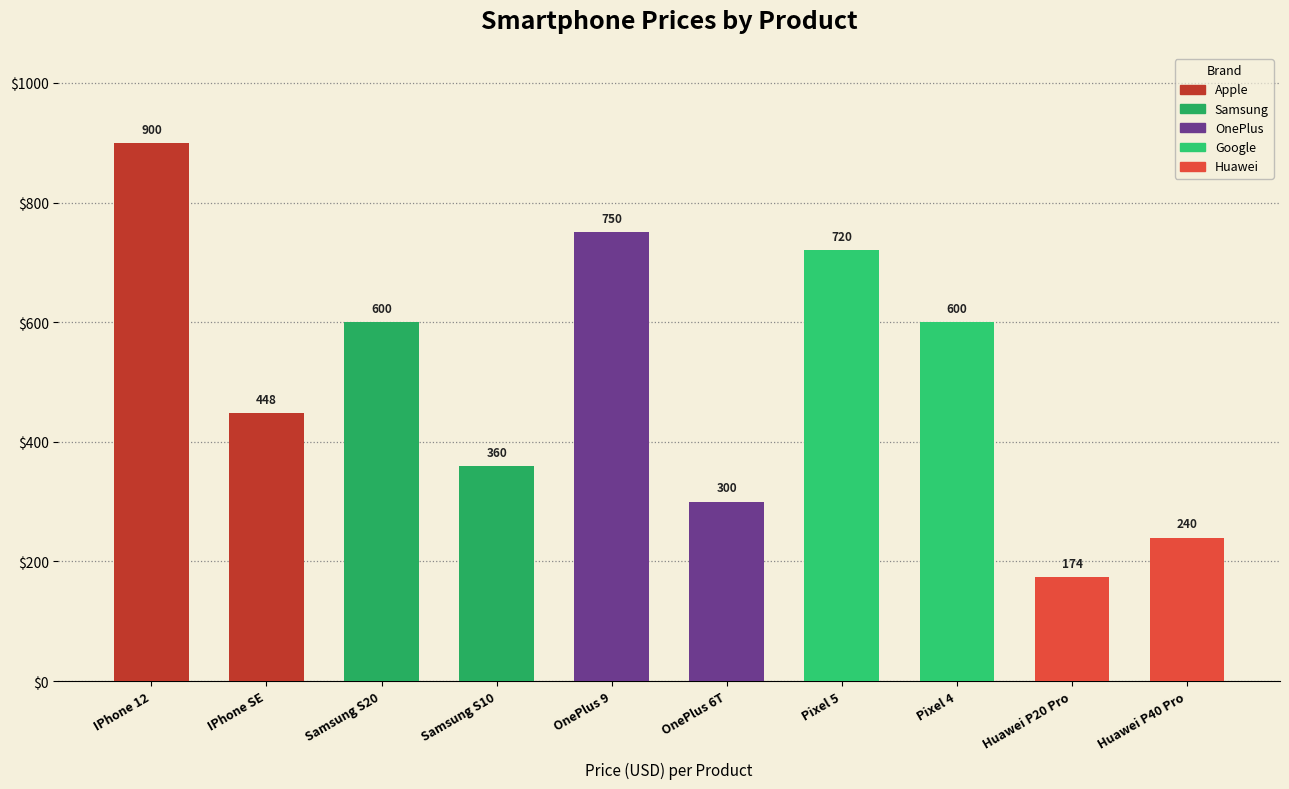

Which series has the largest range (max minus min)?

Apple